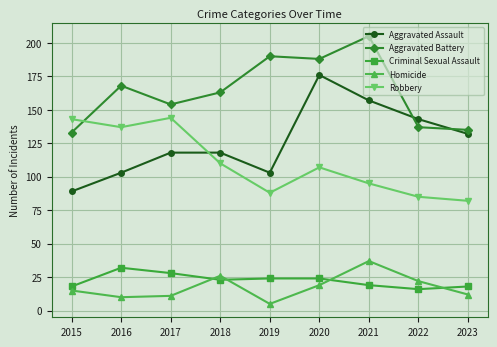

Reading right to left, list all the values displayed in this chart.

Aggravated Assault: 132	143	157	176	103	118	118	103	89
Aggravated Battery: 135	137	205	188	190	163	154	168	133
Criminal Sexual Assault: 18	16	19	24	24	23	28	32	18
Homicide: 12	22	37	19	5	26	11	10	15
Robbery: 82	85	95	107	88	110	144	137	143